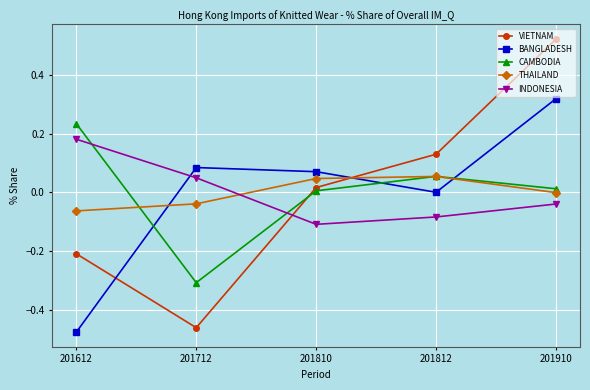

Does the chart have visible grid lines?

Yes